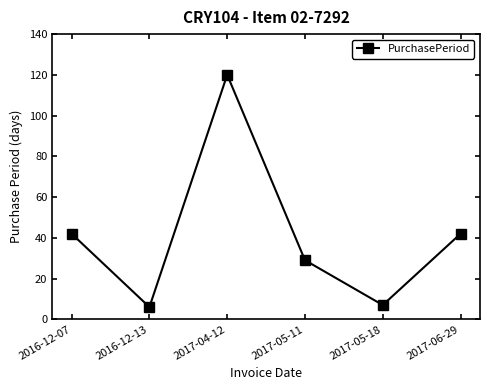

How many values are below 42?

3